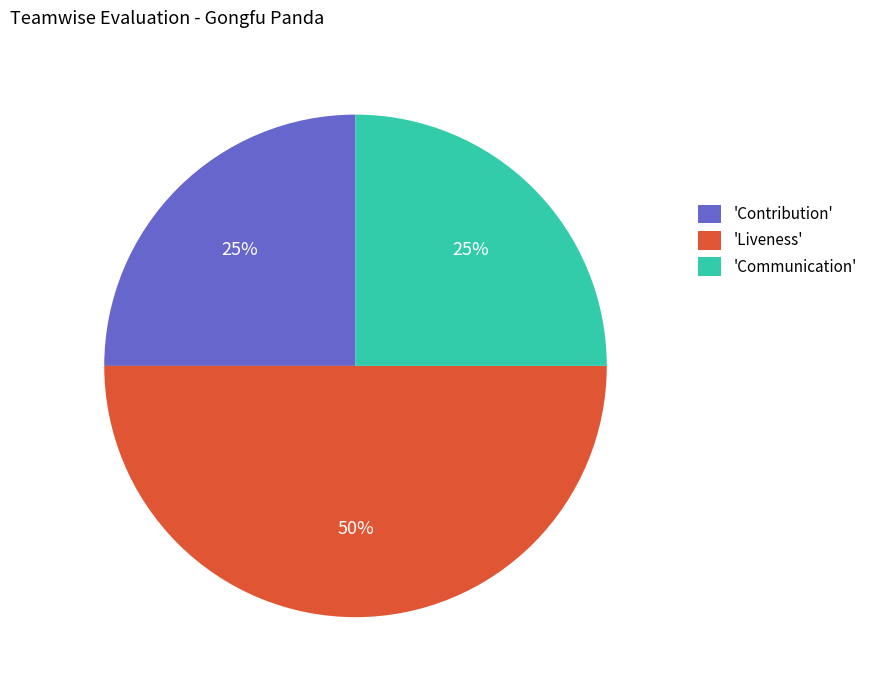

How many slices are in this pie chart?

3